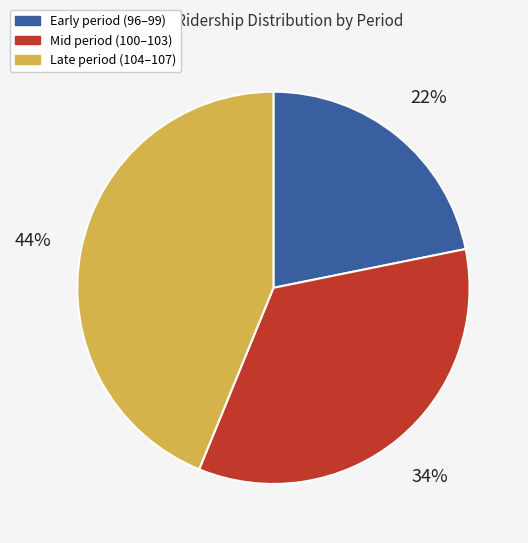

What percentage is the Early period (96–99) slice, to the nearest percent?

22%